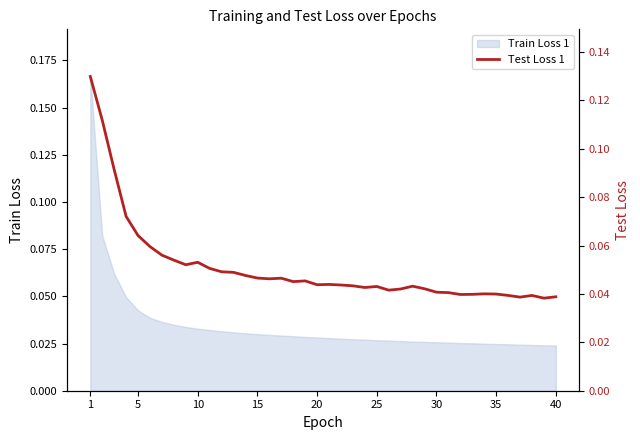

What is the average value?

0.1